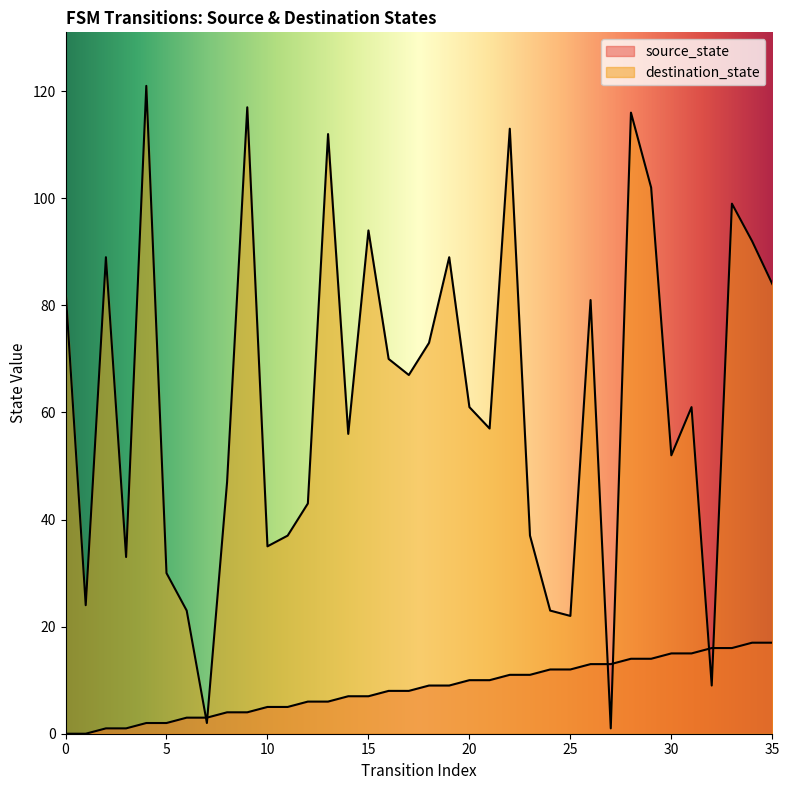

The value of source_state at 17 is 11. True or false?

False